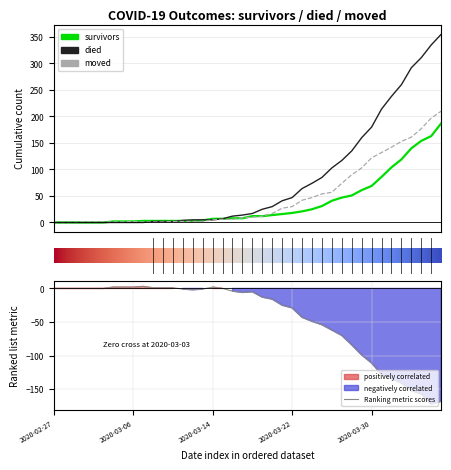

The moved series shows 10 at 20. True or false?

True